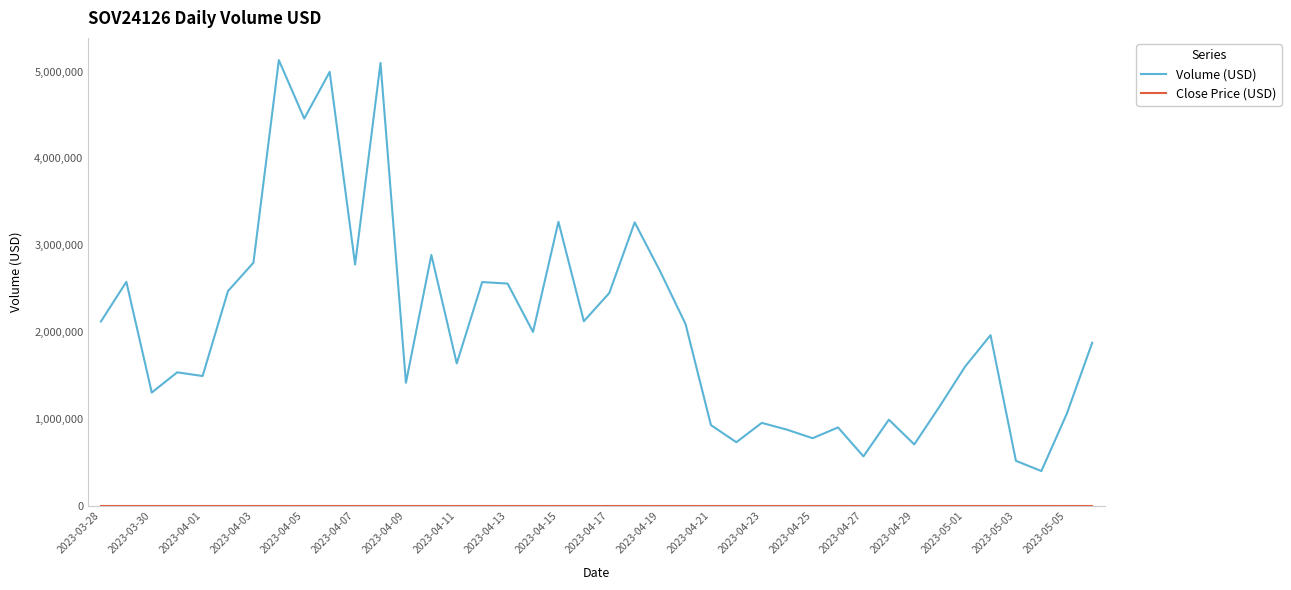

True or false: Volume (USD) has more than 0 points higher than both neighbors.

True